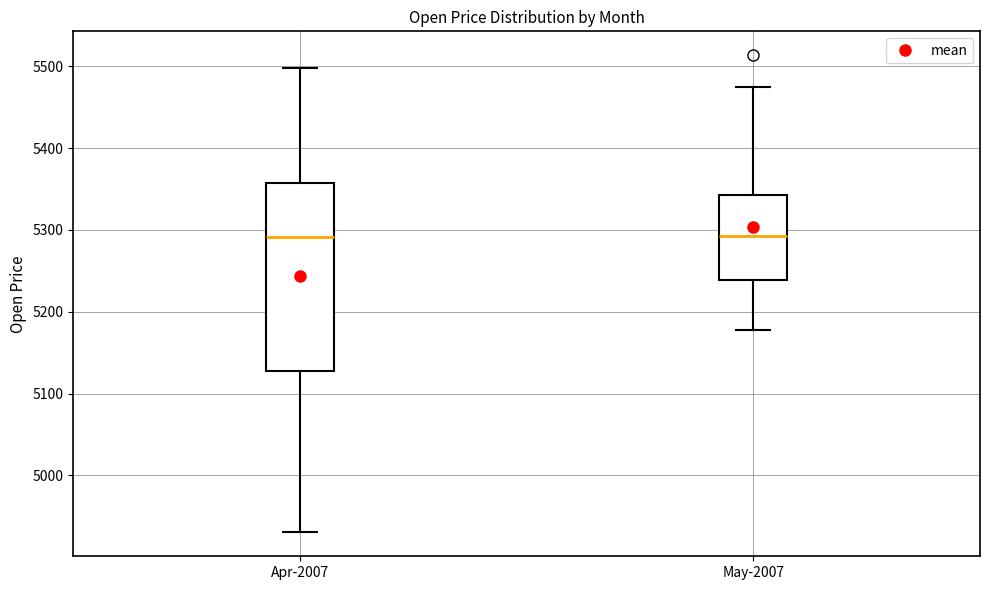

Reading left to right, transcribe this box plot: for each box, give where its median line is, the range the box spans, and where its two whiskers end, as read against the y-axis. The values are not printed on the chart, so give them approximately, as read against the axis.

Apr-2007: median 5290, box 5130 to 5360, whiskers 4930 to 5500
May-2007: median 5290, box 5240 to 5340, whiskers 5180 to 5470